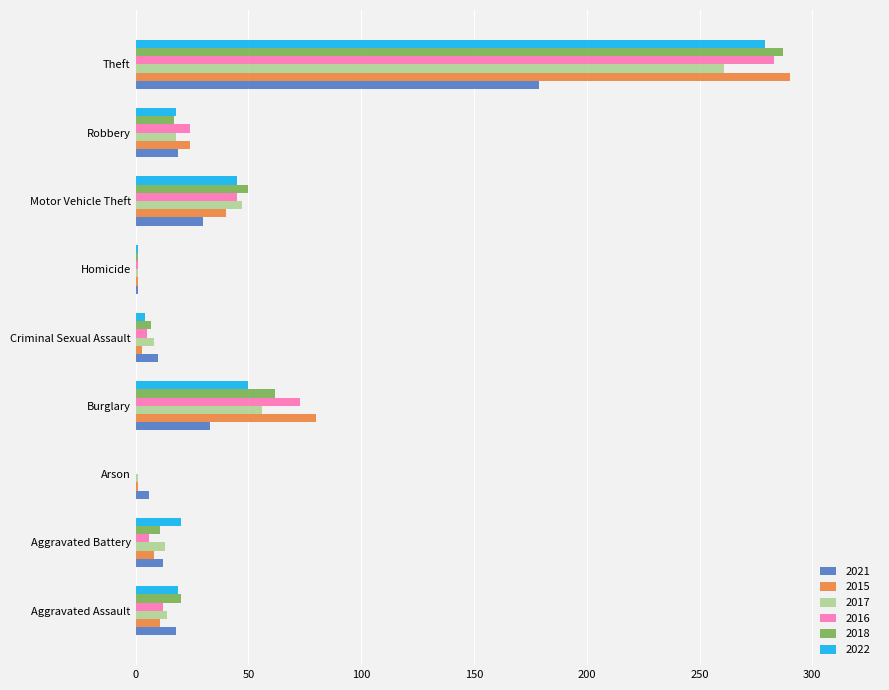

What is the maximum value shown in the chart?

290